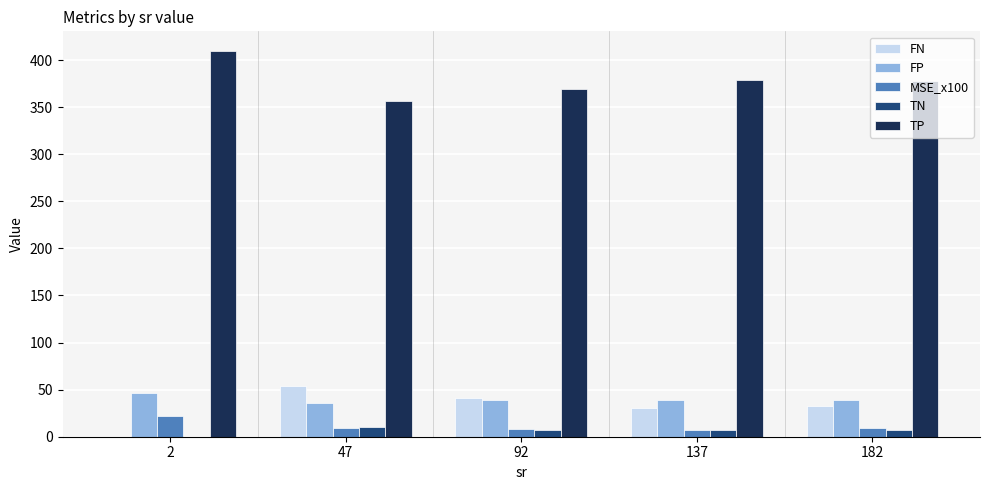

How many groups of bars are there?

5